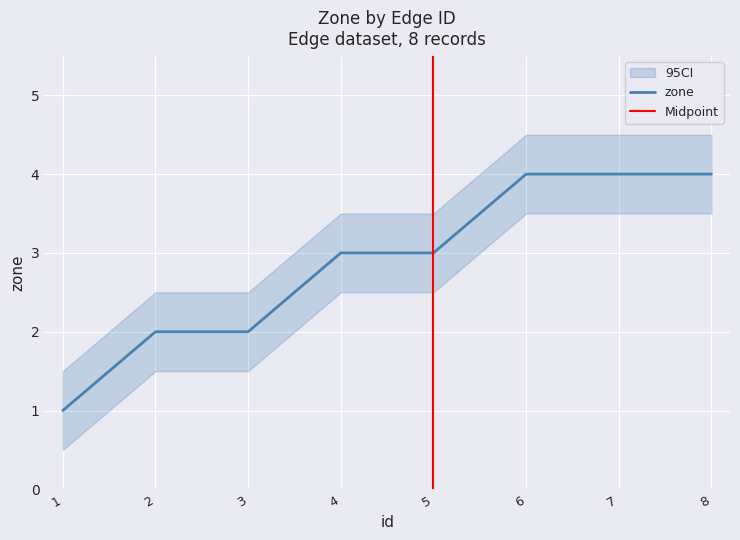

Reading left to right, list all the values displayed in this chart.

1=1	2=2	3=2	4=3	5=3	6=4	7=4	8=4